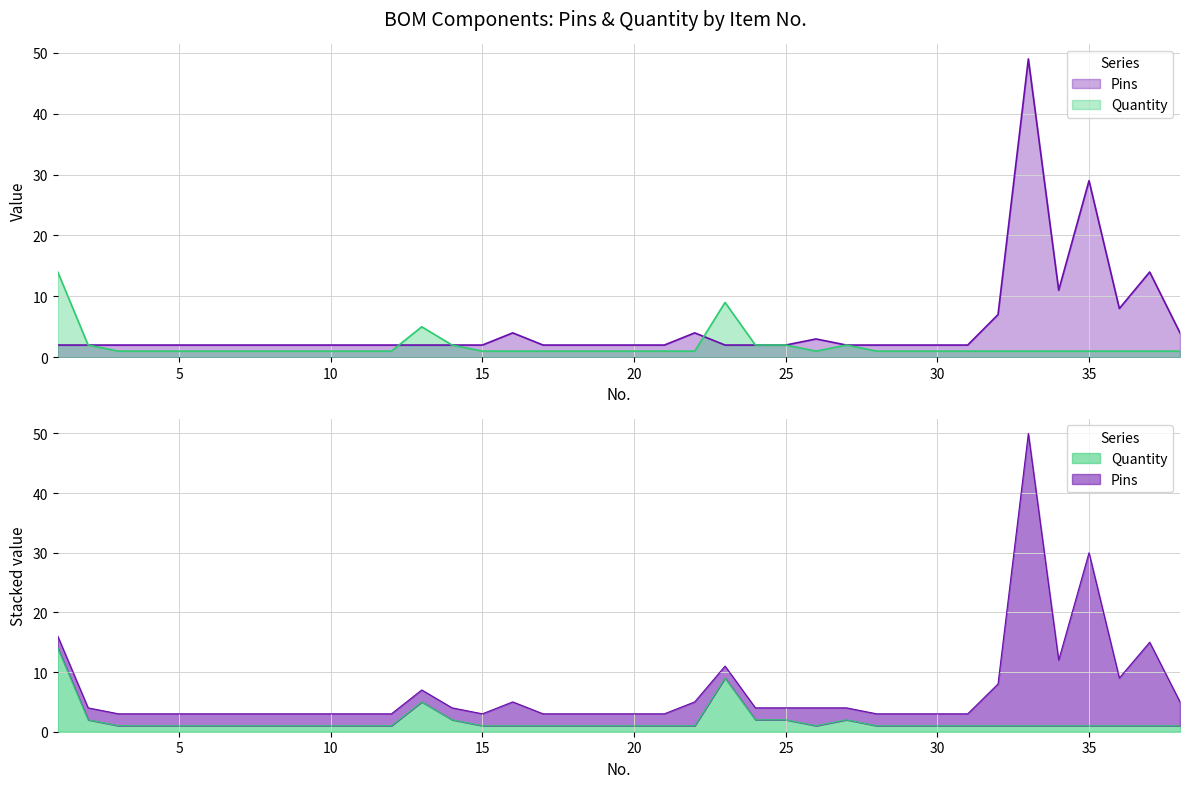

Does the chart have visible grid lines?

Yes